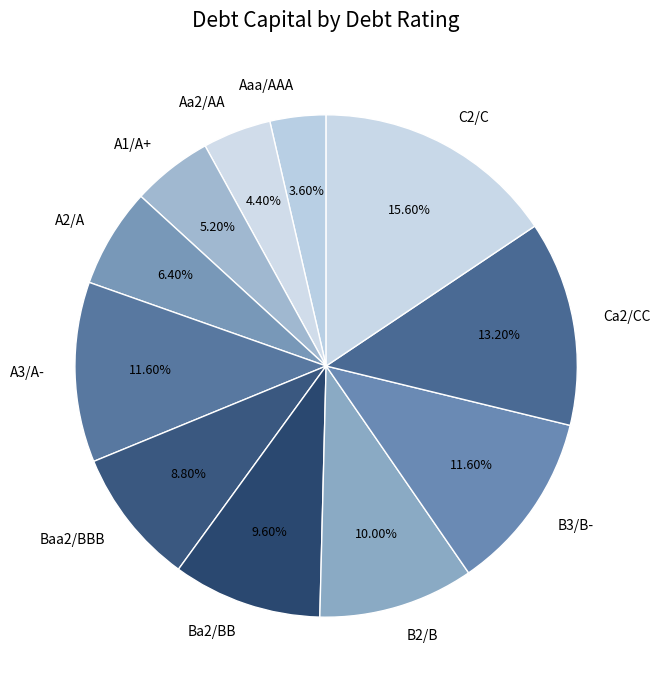

Does A3/A- account for over 50% of the chart?

No